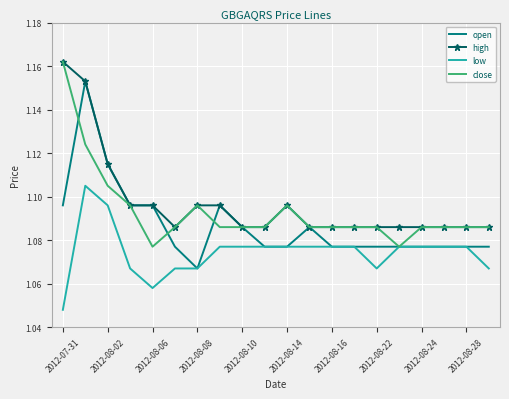

True or false: low and high cross at least once.

False